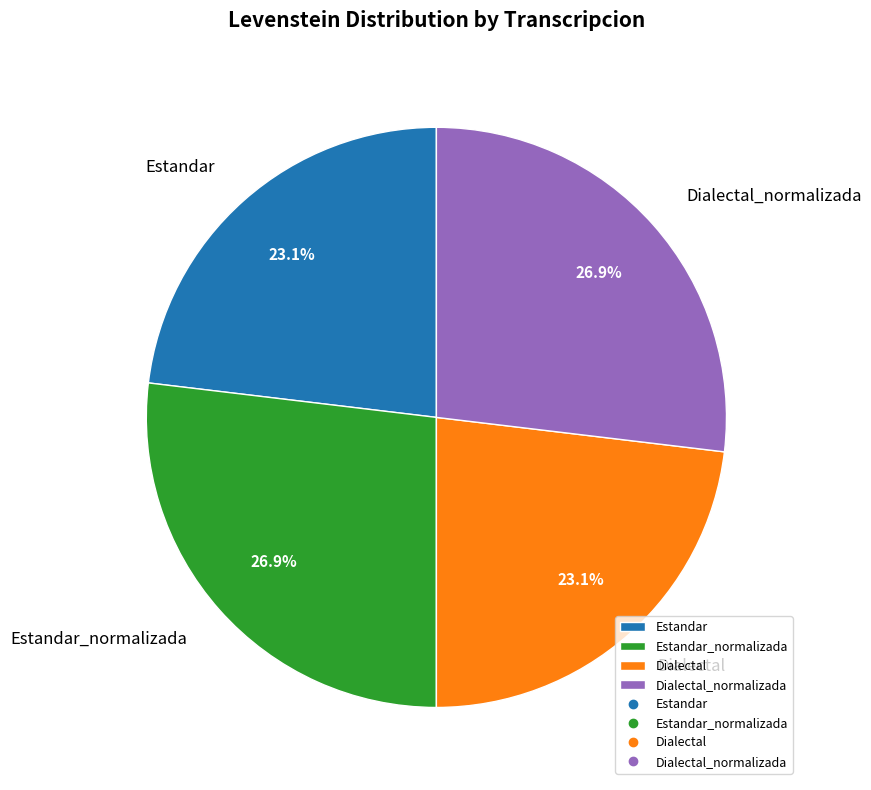

Which has a higher value, Estandar_normalizada or Dialectal?

Estandar_normalizada